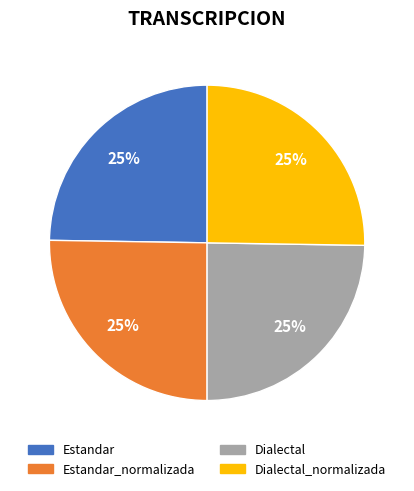

The Dialectal_normalizada slice represents 14% of the pie. True or false?

False